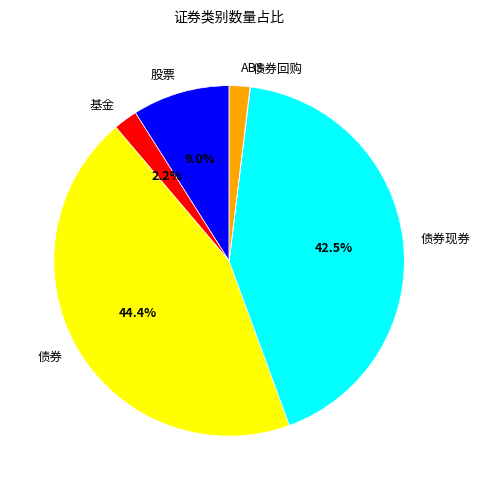

Combined, what portion of the pie is 债券现券 and 基金?

44.7%